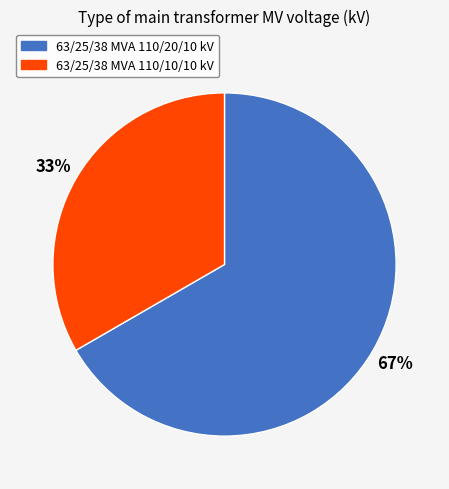

What is the ratio of the value at 63/25/38 MVA 110/20/10 kV to the value at 63/25/38 MVA 110/10/10 kV?

2.0